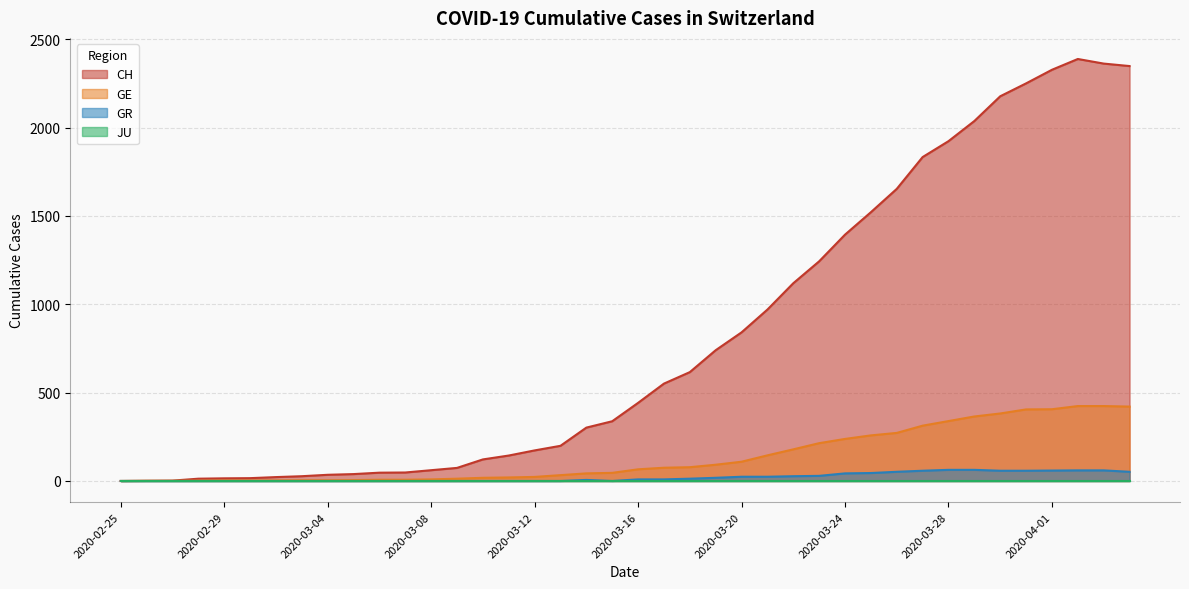

Which series has the widest spread of values?

CH